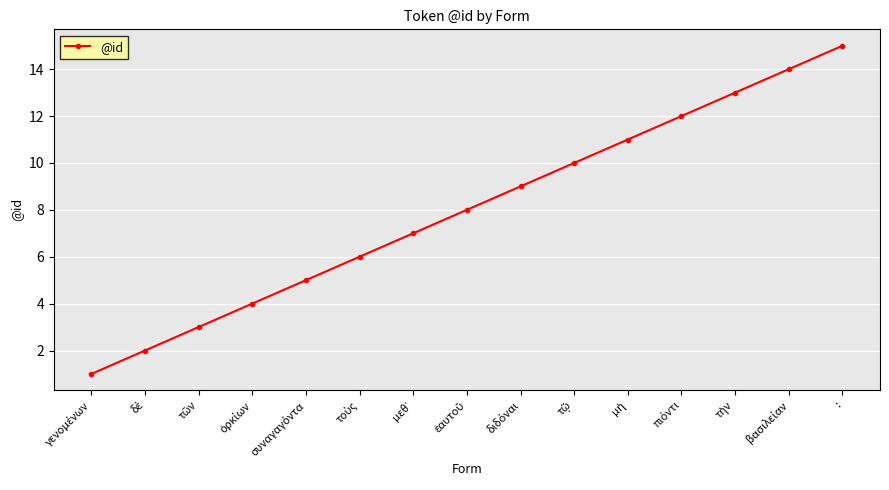

How many values are below 8?

7